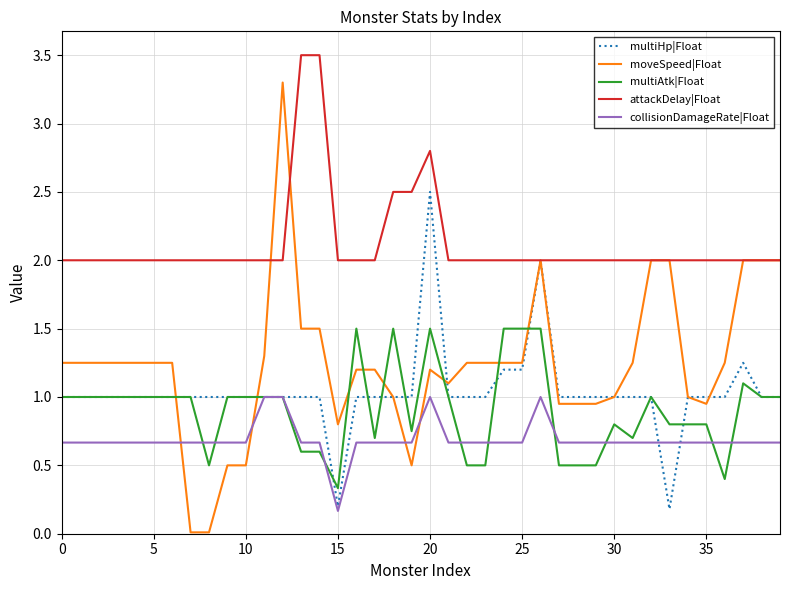

Which series has the largest total across all categories?

attackDelay|Float